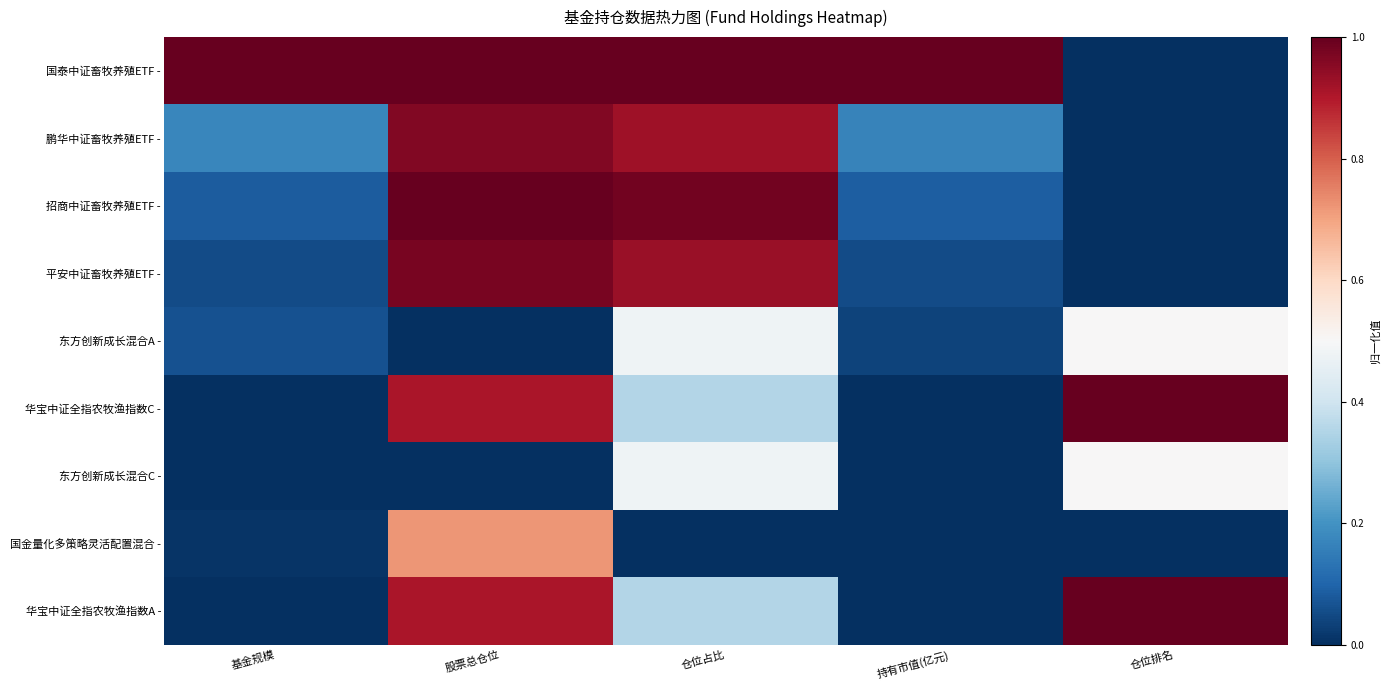

Reading right to left, list all the values displayed in this chart.

国泰中证畜牧养殖ETF -: 仓位排名=0.0	持有市值(亿元)=1.0	仓位占比=1.0	股票总仓位=1.0	基金规模=1.0
鹏华中证畜牧养殖ETF -: 仓位排名=0.0	持有市值(亿元)=0.2	仓位占比=0.9	股票总仓位=1.0	基金规模=0.2
招商中证畜牧养殖ETF -: 仓位排名=0.0	持有市值(亿元)=0.1	仓位占比=1.0	股票总仓位=1.0	基金规模=0.1
平安中证畜牧养殖ETF -: 仓位排名=0.0	持有市值(亿元)=0.1	仓位占比=0.9	股票总仓位=1.0	基金规模=0.1
东方创新成长混合A -: 仓位排名=0.5	持有市值(亿元)=0.0	仓位占比=0.5	股票总仓位=0.0	基金规模=0.1
华宝中证全指农牧渔指数C -: 仓位排名=1.0	持有市值(亿元)=0.0	仓位占比=0.4	股票总仓位=0.9	基金规模=0.0
东方创新成长混合C -: 仓位排名=0.5	持有市值(亿元)=0.0	仓位占比=0.5	股票总仓位=0.0	基金规模=0.0
国金量化多策略灵活配置混合 -: 仓位排名=0.0	持有市值(亿元)=0.0	仓位占比=0.0	股票总仓位=0.7	基金规模=0.0
华宝中证全指农牧渔指数A -: 仓位排名=1.0	持有市值(亿元)=0.0	仓位占比=0.4	股票总仓位=0.9	基金规模=0.0